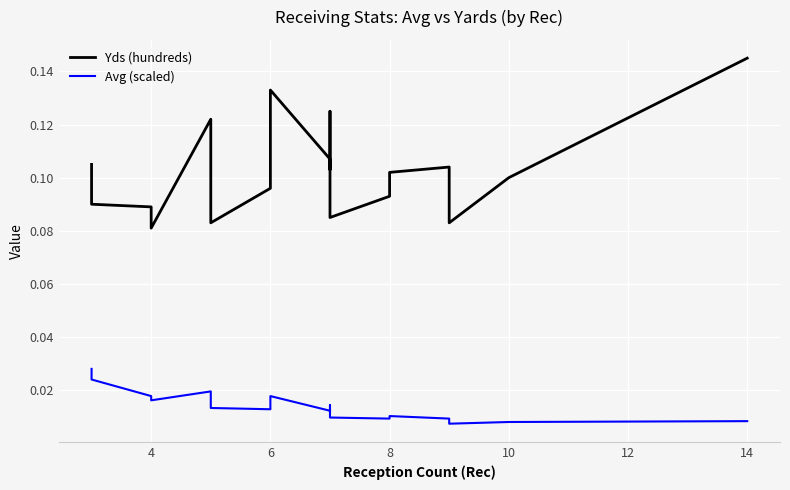

Count the Yds (hundreds) values in the range 0 to 1.

20